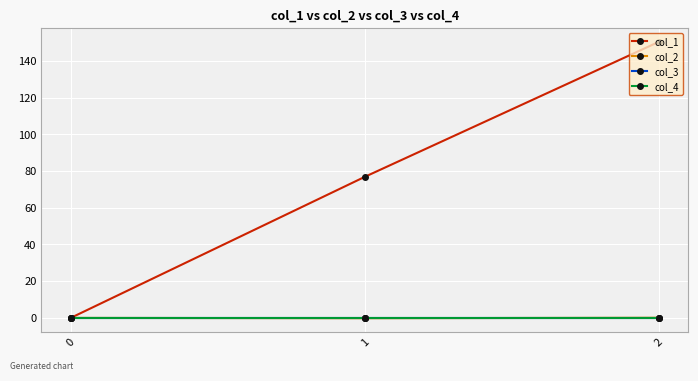

Reading right to left, what are all the values shown in this chart?

col_1: 150.4	76.8	0.0
col_2: 0.1	-0.2	0.0
col_3: 0.0	0.0	0.0
col_4: 0.0	0.0	0.0